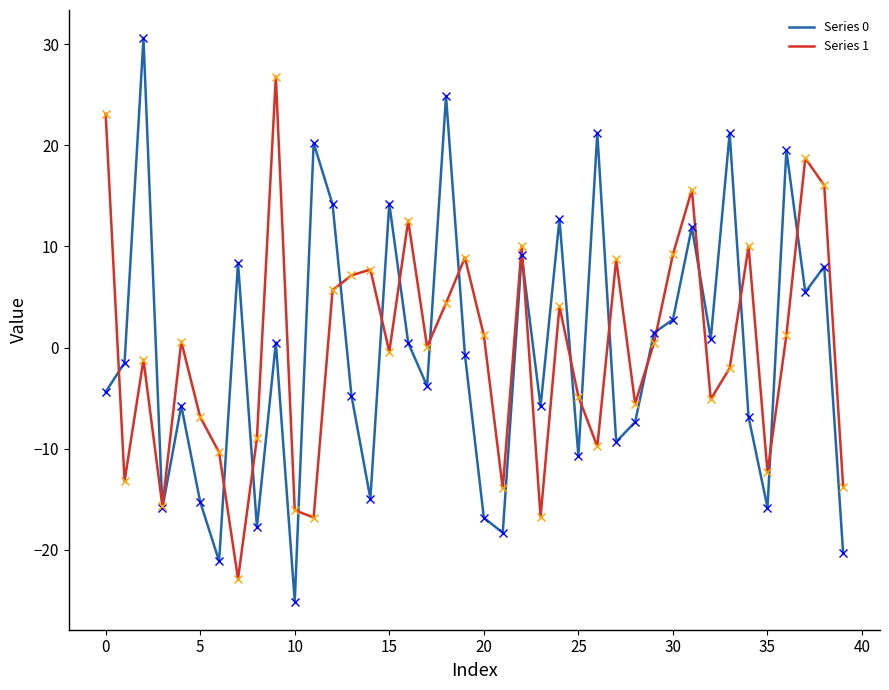

What is the maximum value shown in the chart?

30.6